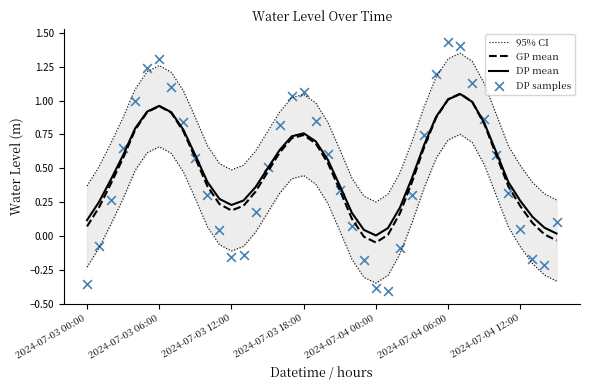

At which category is the sum across all series the highest?

31